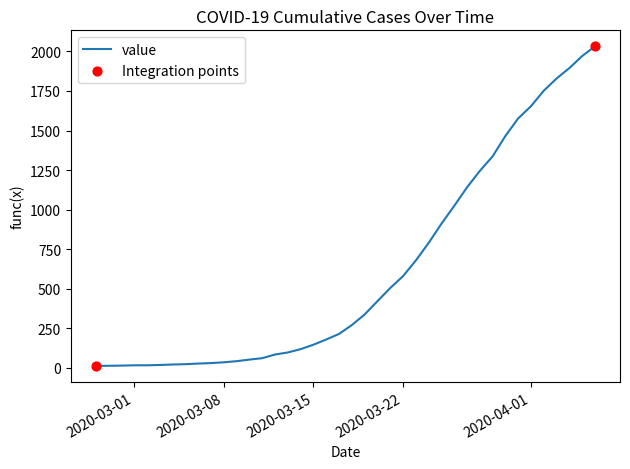

What is the maximum value shown in the chart?

2032